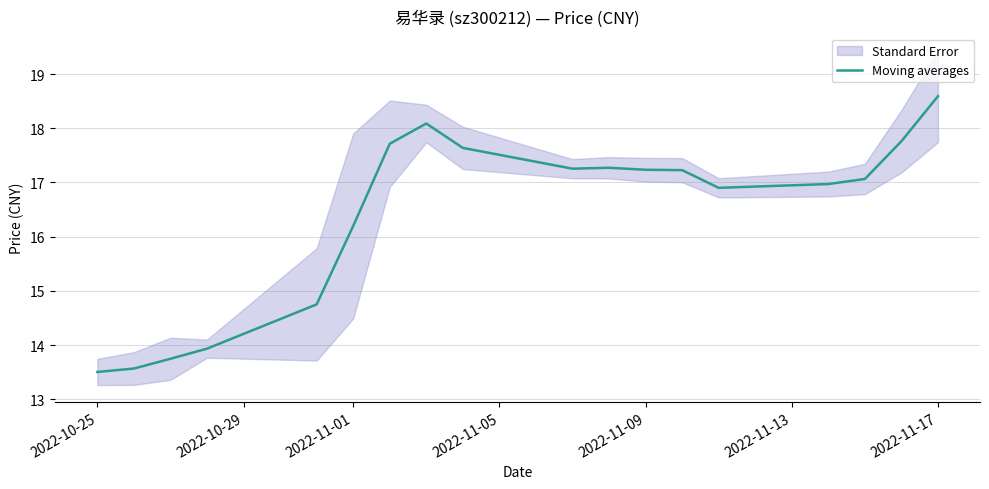

What is the highest value of the Moving averages series?

18.6